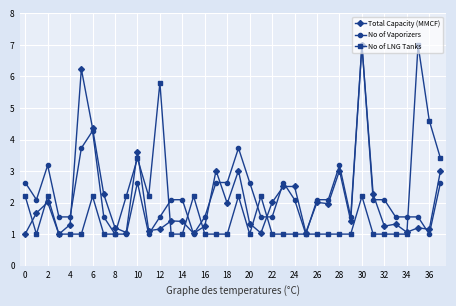

How many values in the No of Vaporizers series exceed 2?

21